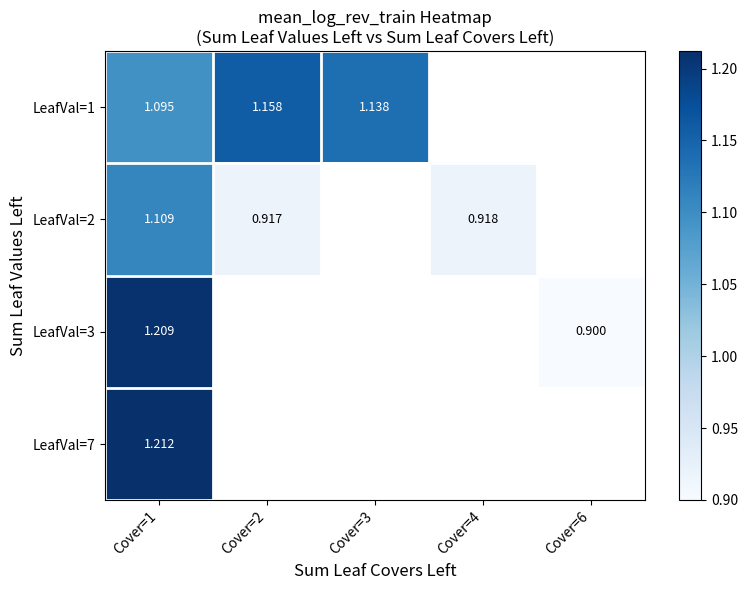

At how many categories does at least one series exceed 0?

5